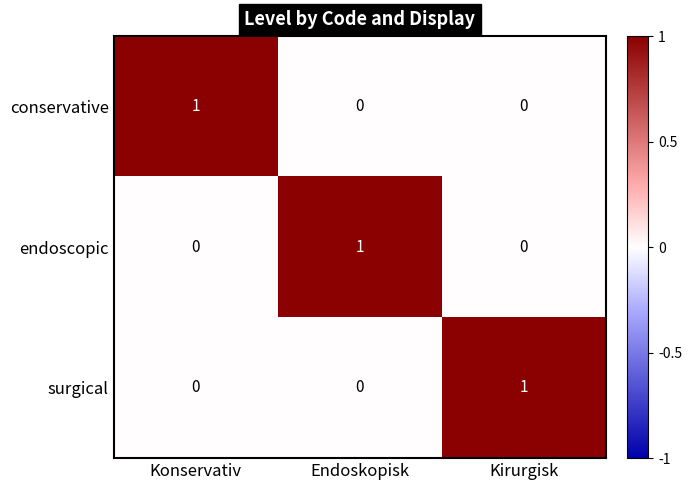

True or false: endoscopic has a value of 0 at Kirurgisk.

True